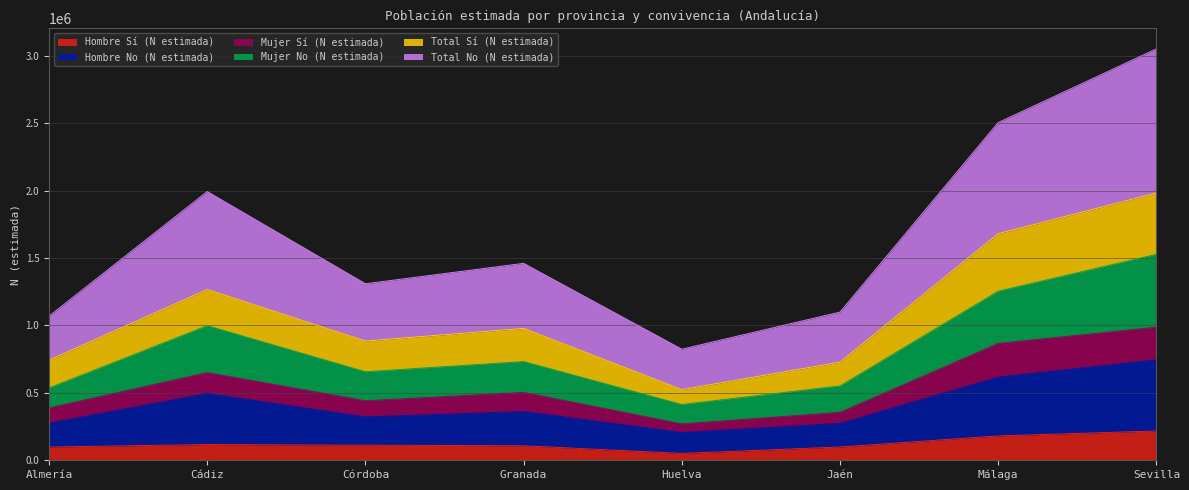

At which label does Total No (N estimada) reach its peak?

Sevilla